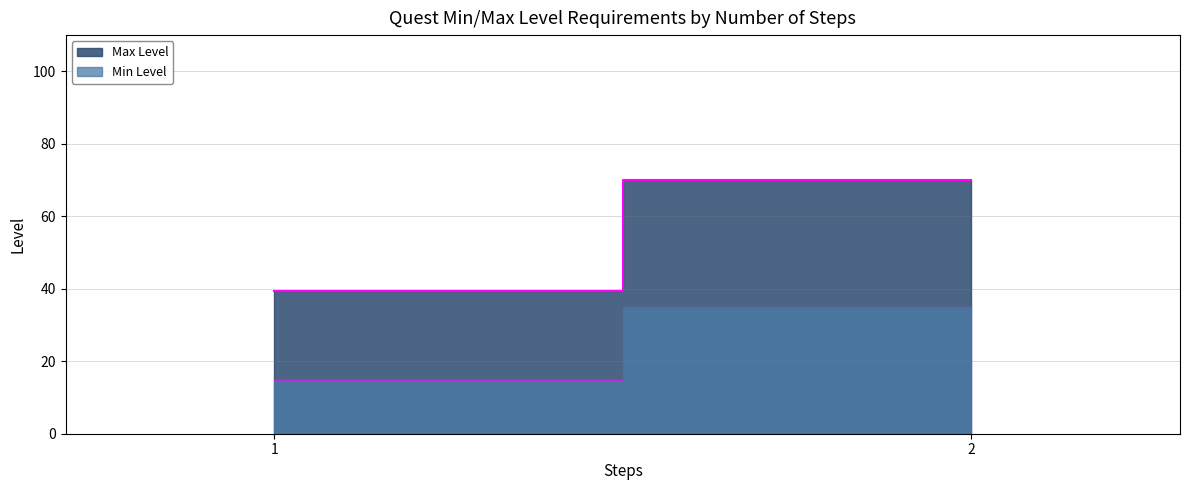

True or false: Max Level and Min Level cross at least once.

False